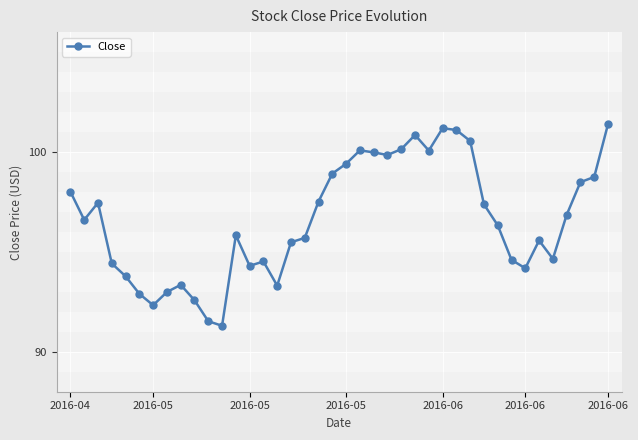

How many lines are shown in the chart?

1